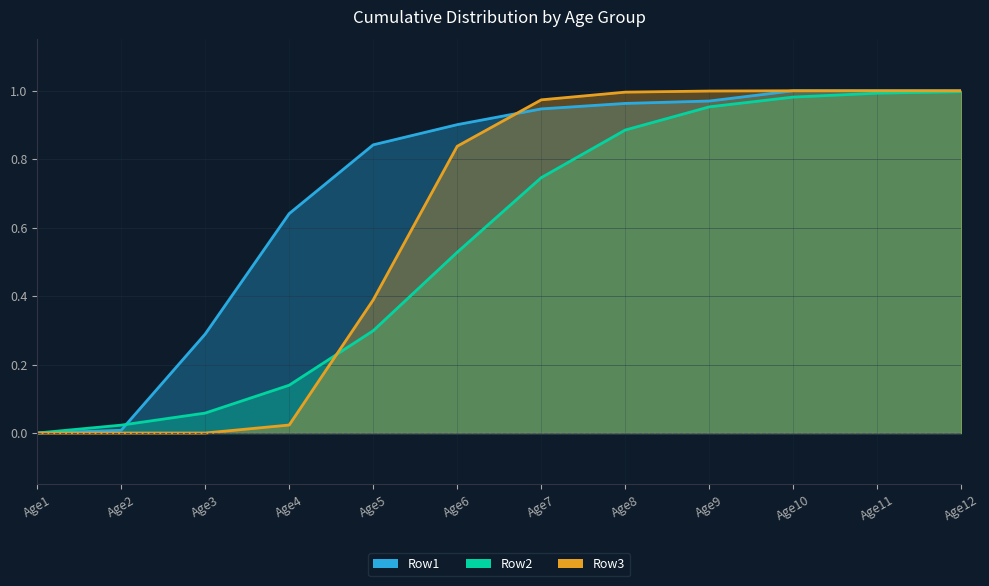

How many values in Row2 are above zero?

11